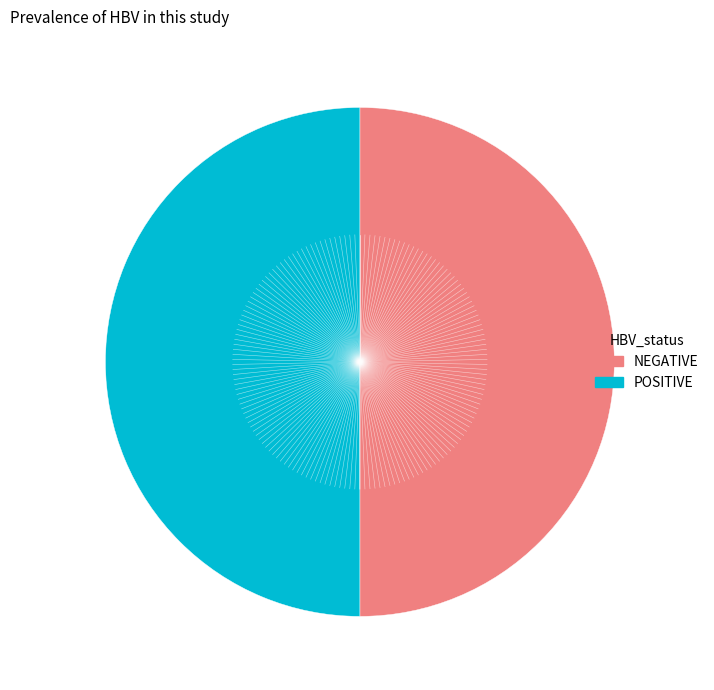

Count the number of slices in the pie.

2